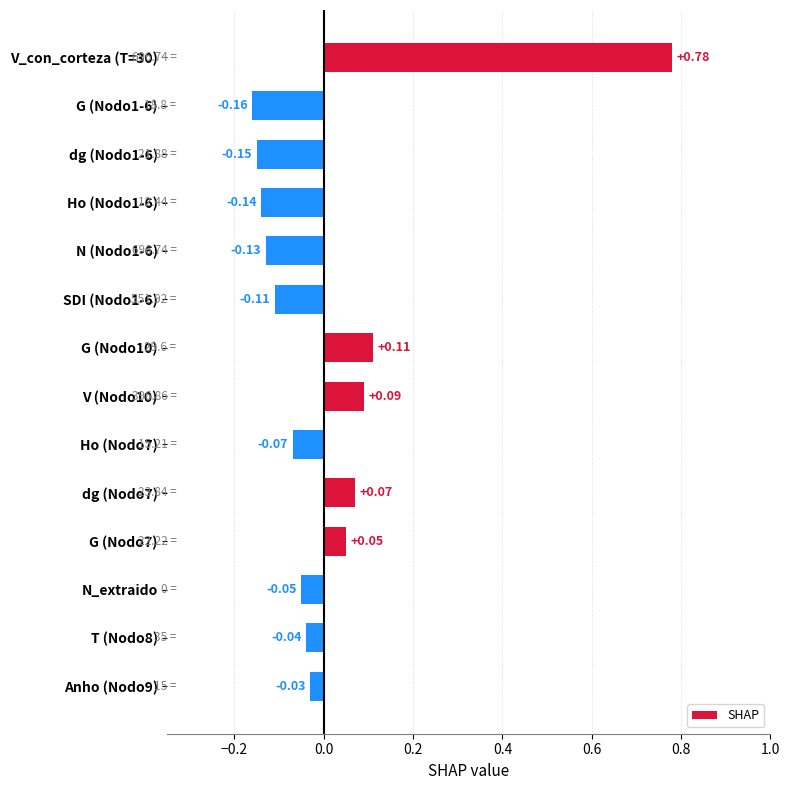

What is the sum of the values at V_con_corteza (T=30) and N_extraido?

0.7